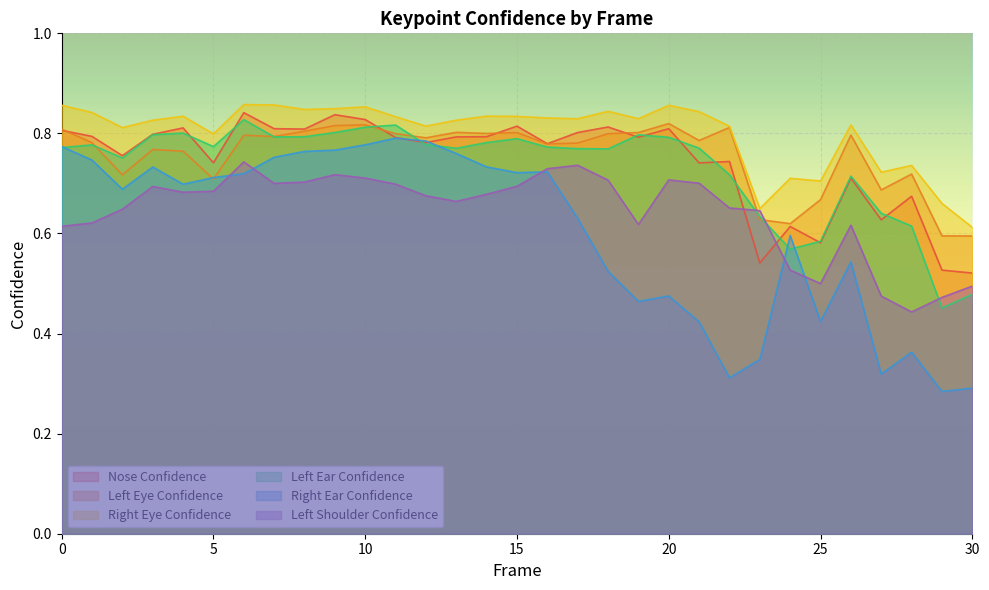

Count the number of data series in this chart.

6